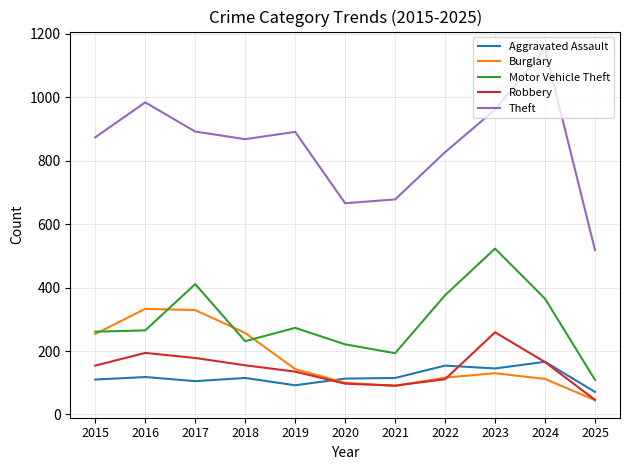

Rank the series by their maximum value, from lowest to highest.

Aggravated Assault, Robbery, Burglary, Motor Vehicle Theft, Theft